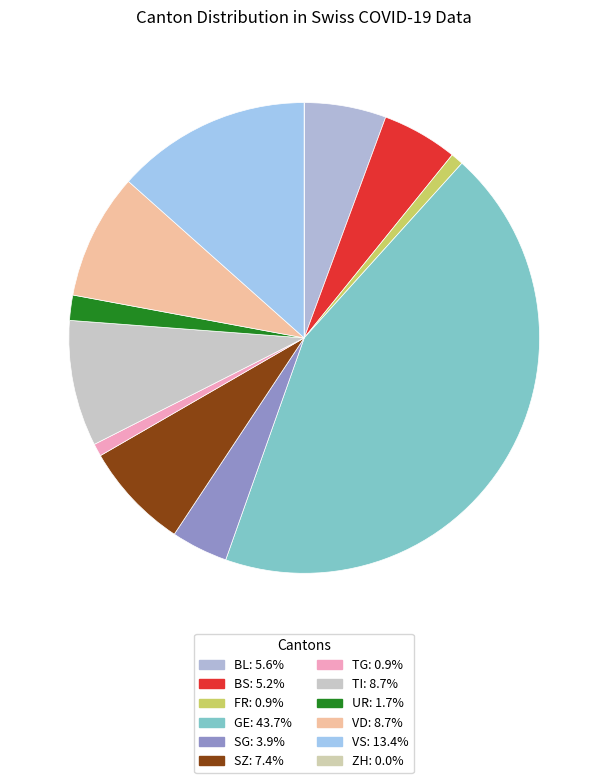

How many slices are in this pie chart?

12